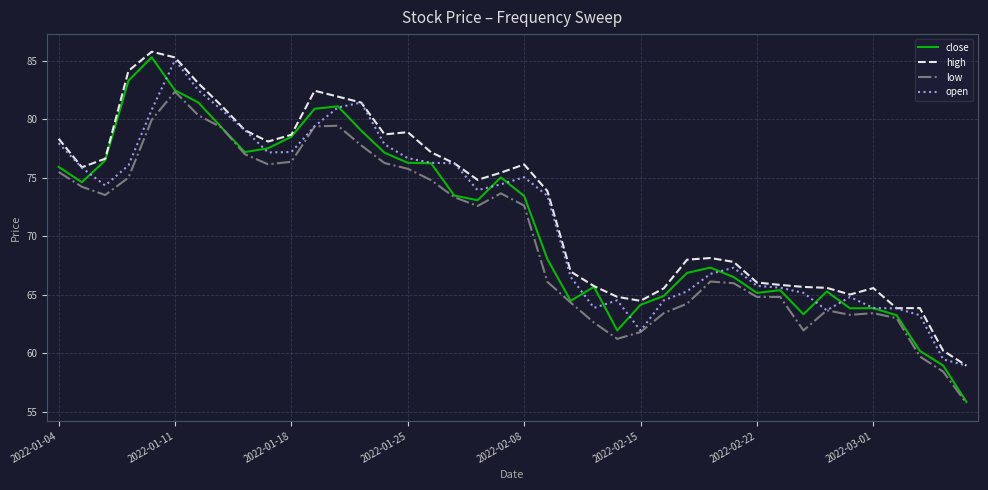

True or false: high and low cross at least once.

False